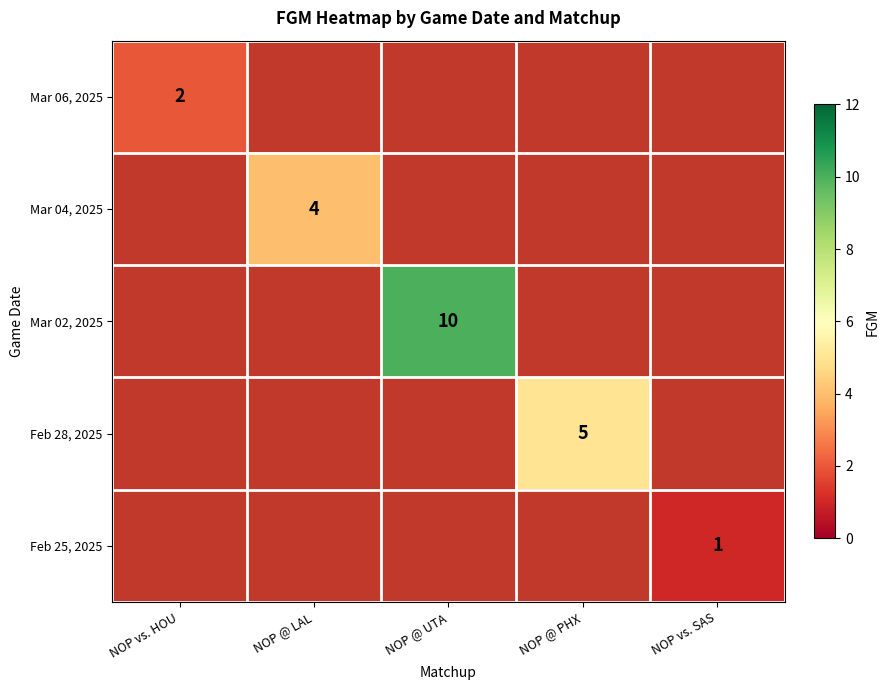

The Feb 28, 2025 series shows 2 at NOP @ PHX. True or false?

False